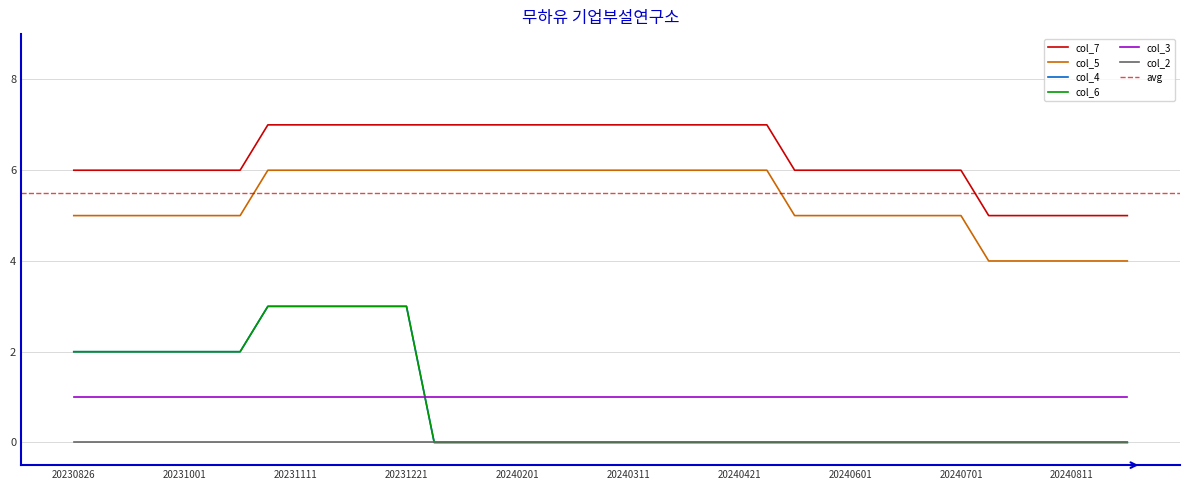

Is it true that col_7 equals 6 at 20240521?

True